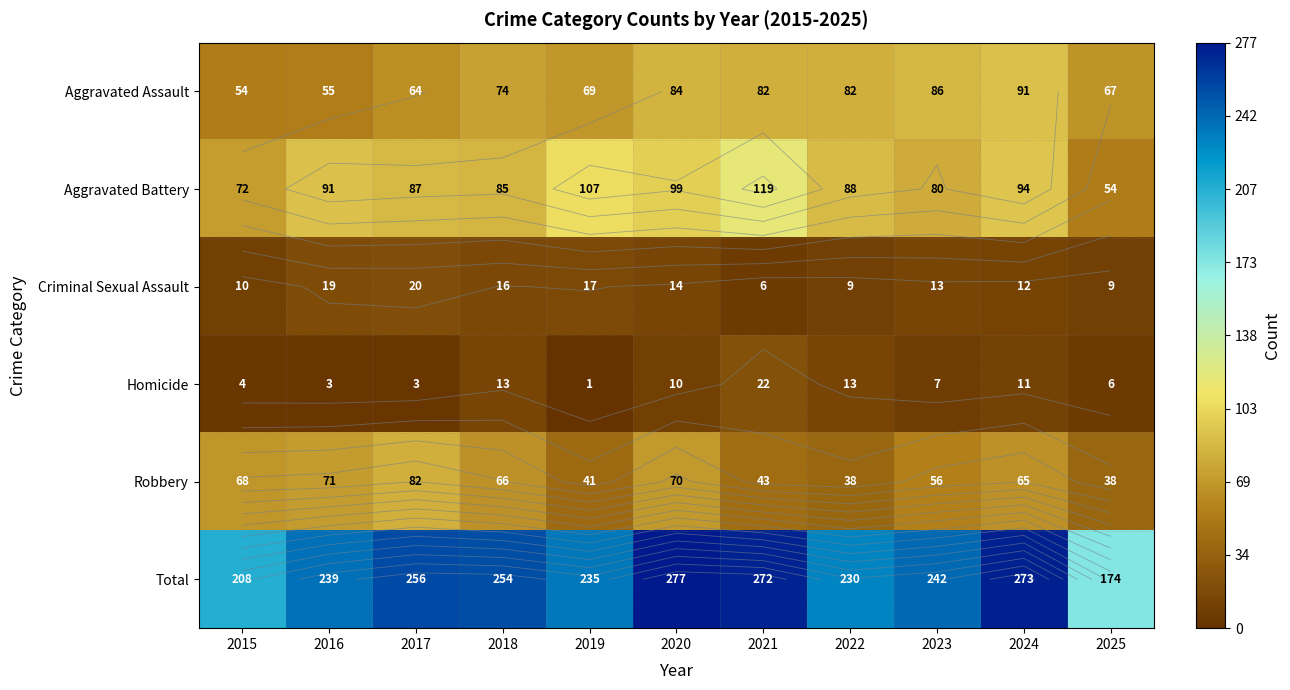

What is the highest value of the Homicide series?

22